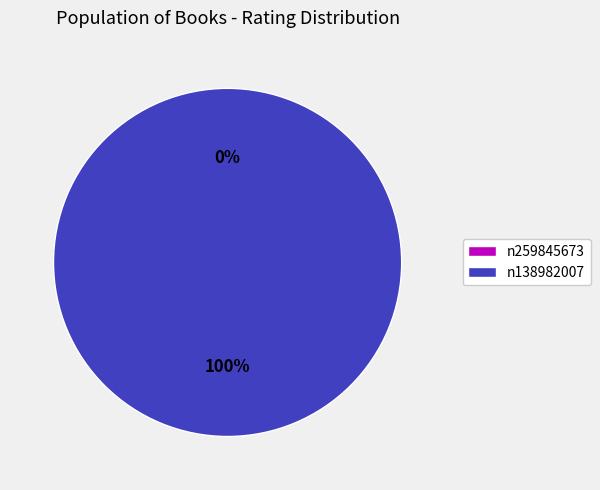

Count the number of slices in the pie.

2